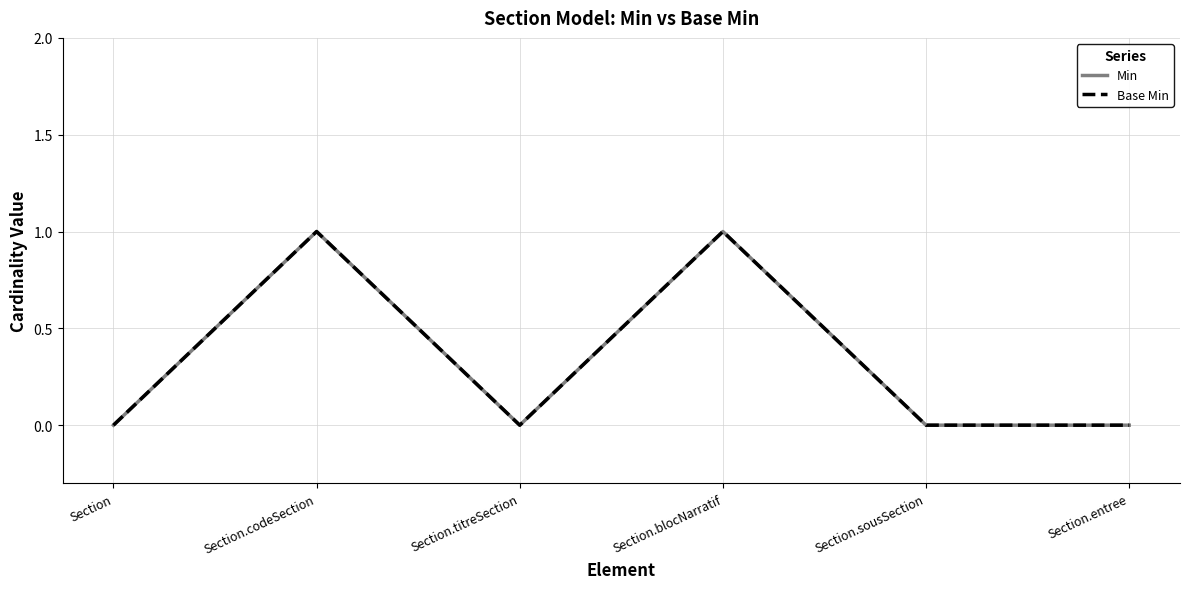

Is this an area chart (filled region under the line)?

No